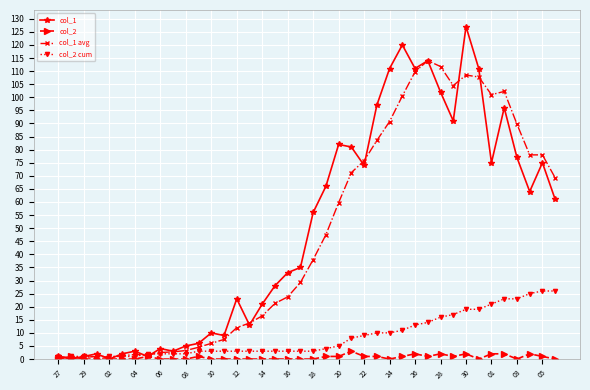

What is the value of the col_2 cum point at the 15th from the left?

3.0